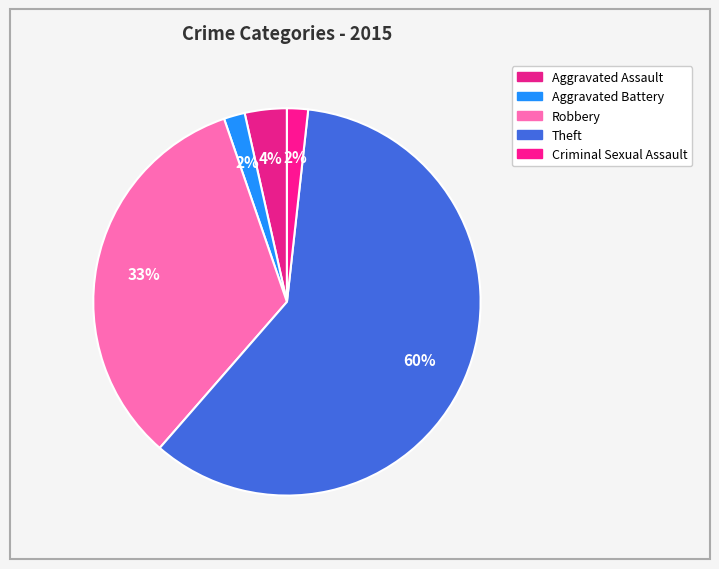

What is the ratio of the value at Robbery to the value at Theft?

0.6